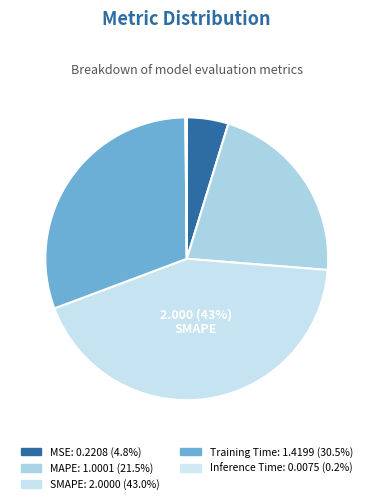

How many segments does this pie chart have?

5